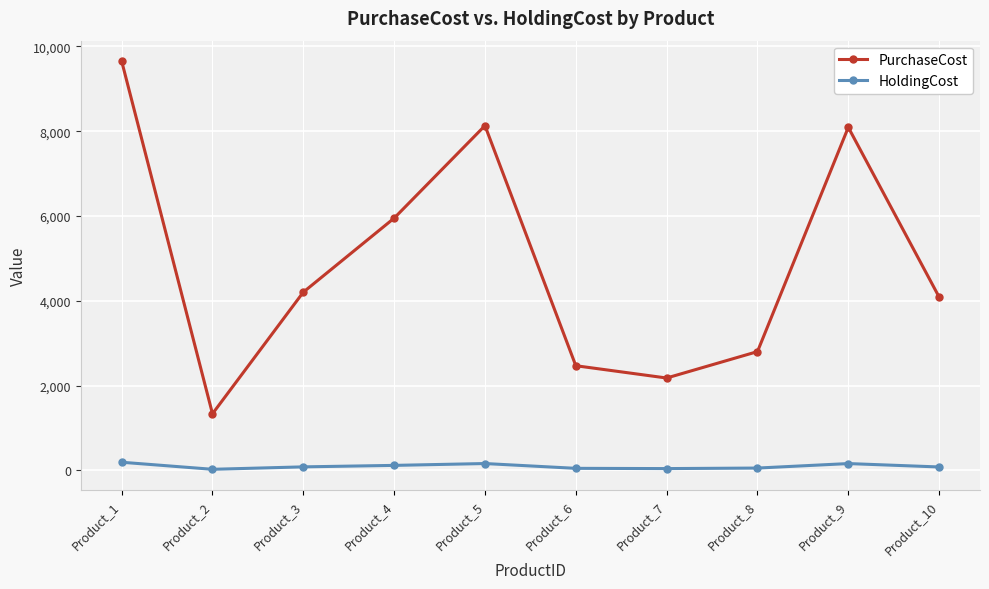

List the series in order of their overall mean, lowest first.

HoldingCost, PurchaseCost